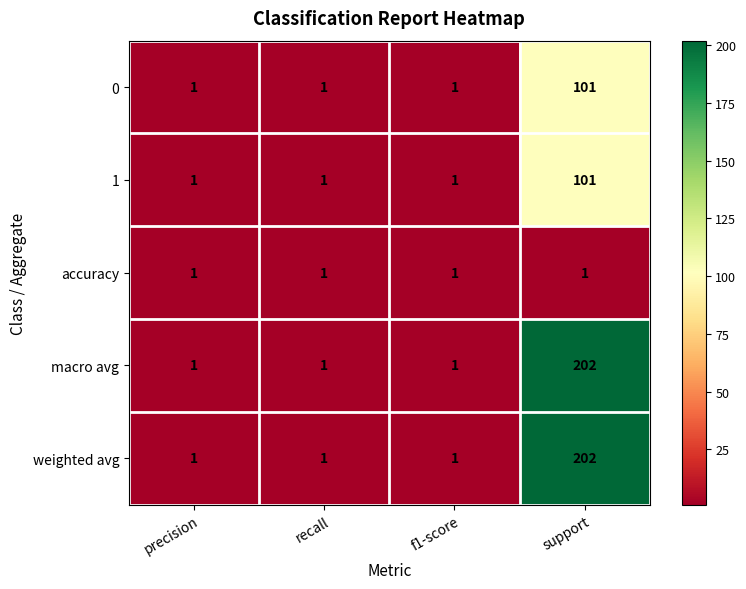

What is the greatest value displayed?

202